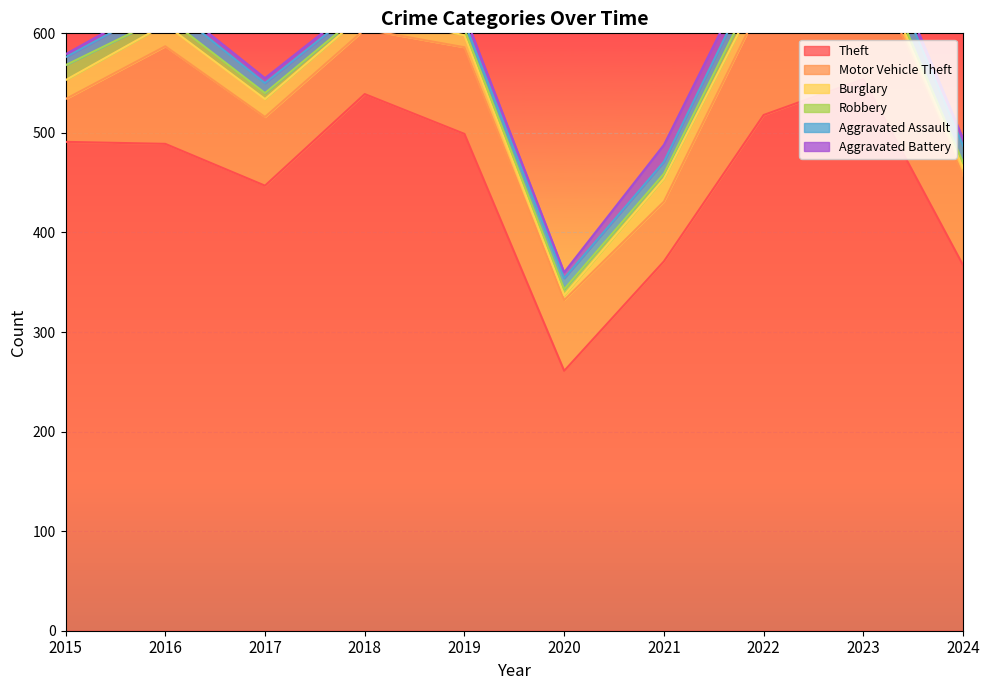

Which series has the largest range (max minus min)?

Theft